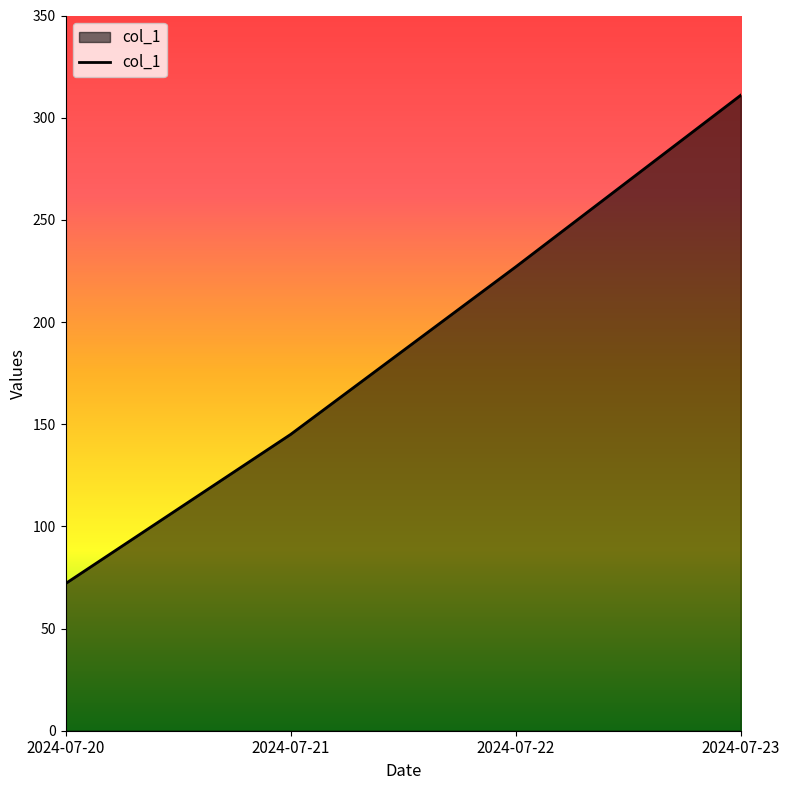

List the labels in order of value, largest first.

2024-07-23, 2024-07-22, 2024-07-21, 2024-07-20